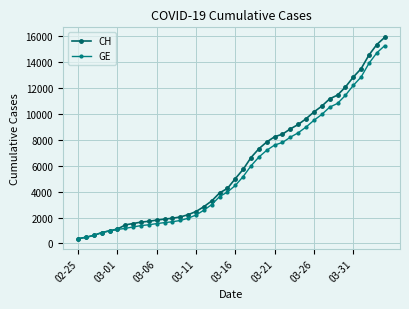

Does the chart display data point markers on the line(s)?

Yes